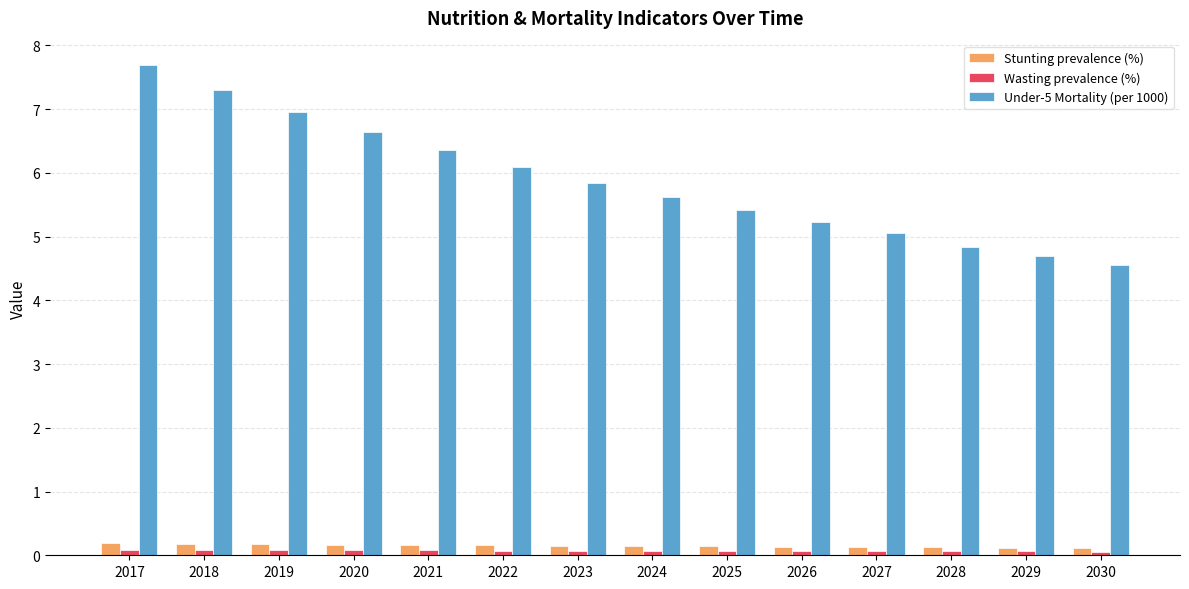

What is the difference between the maximum and minimum values in the Under-5 Mortality (per 1000) series?

3.1